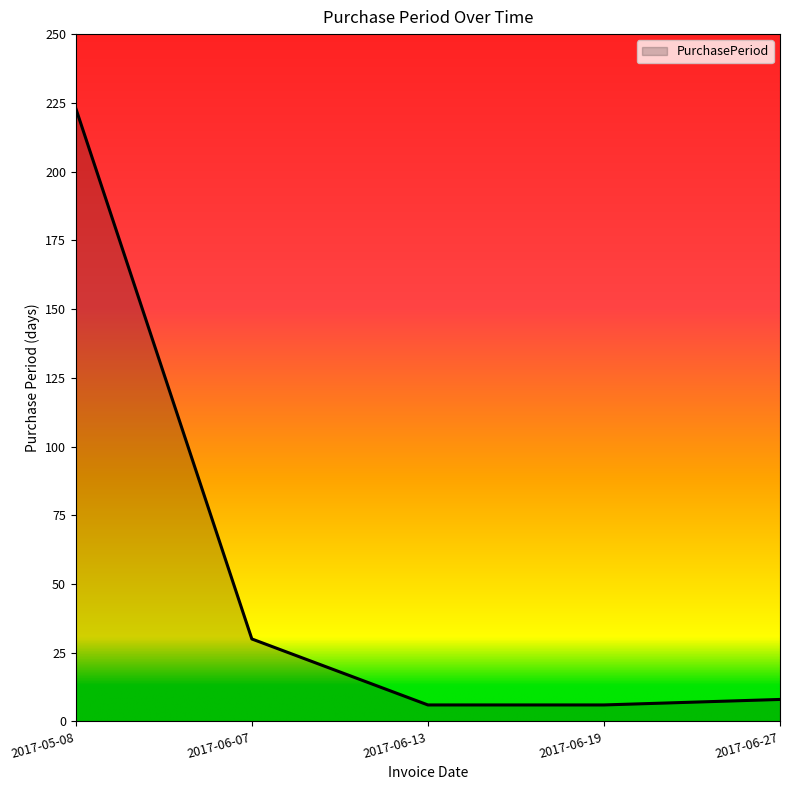

What is the change in value from 2017-05-08 to 2017-06-19?

-217